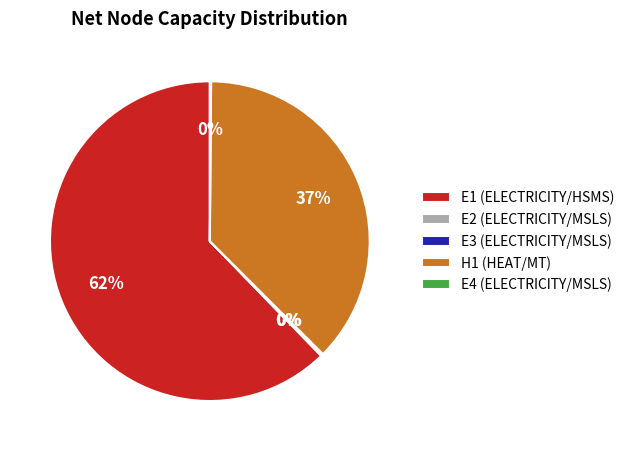

Which slice represents more than half of the pie?

E1 (ELECTRICITY/HSMS)